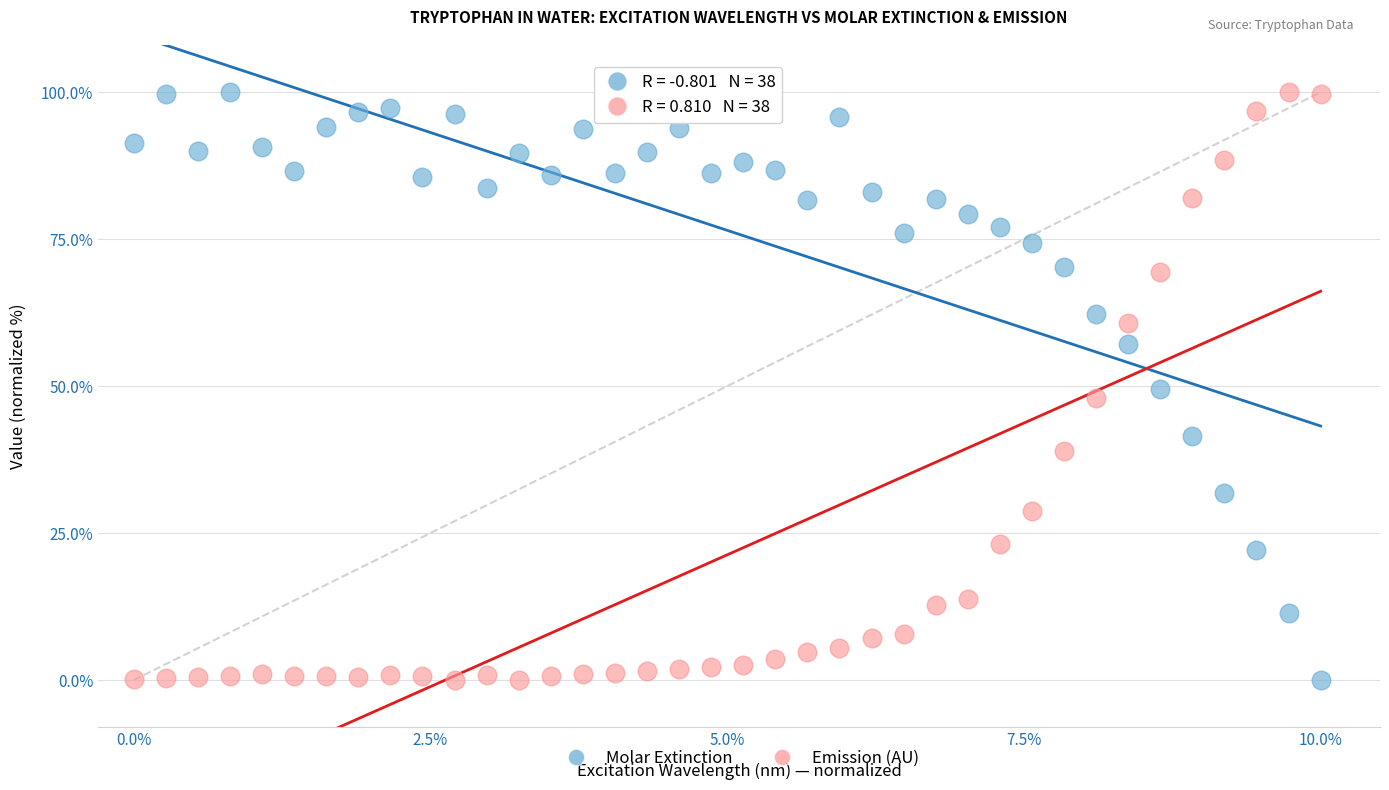

Across all data points, what is the range of X values (max minus min)?

10.0